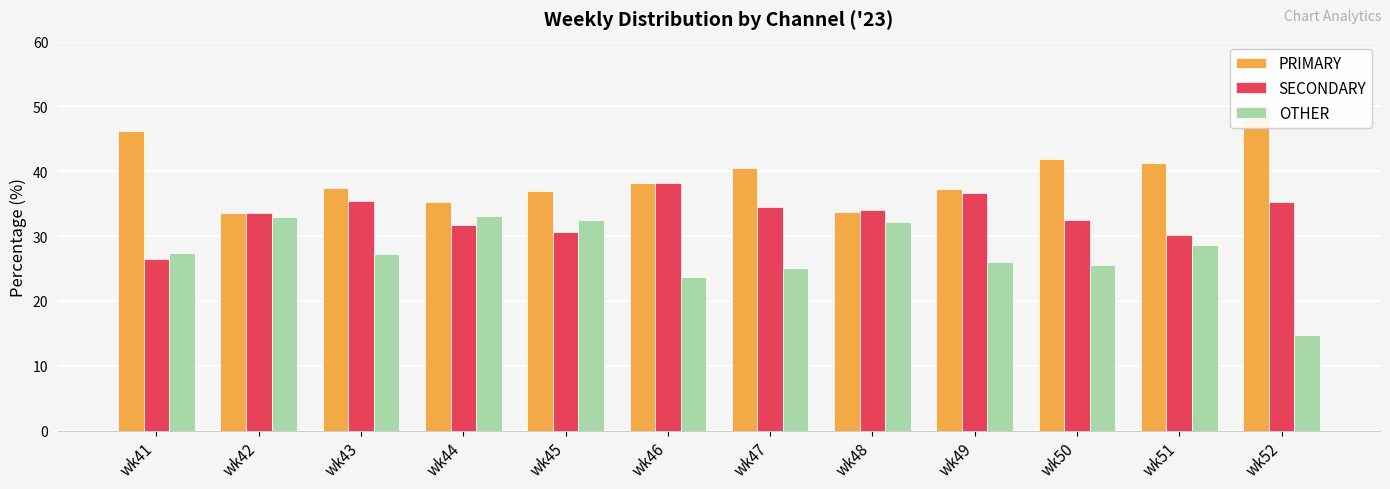

Rank the categories by PRIMARY value from highest to lowest.

wk52, wk41, wk50, wk51, wk47, wk46, wk43, wk49, wk45, wk44, wk48, wk42